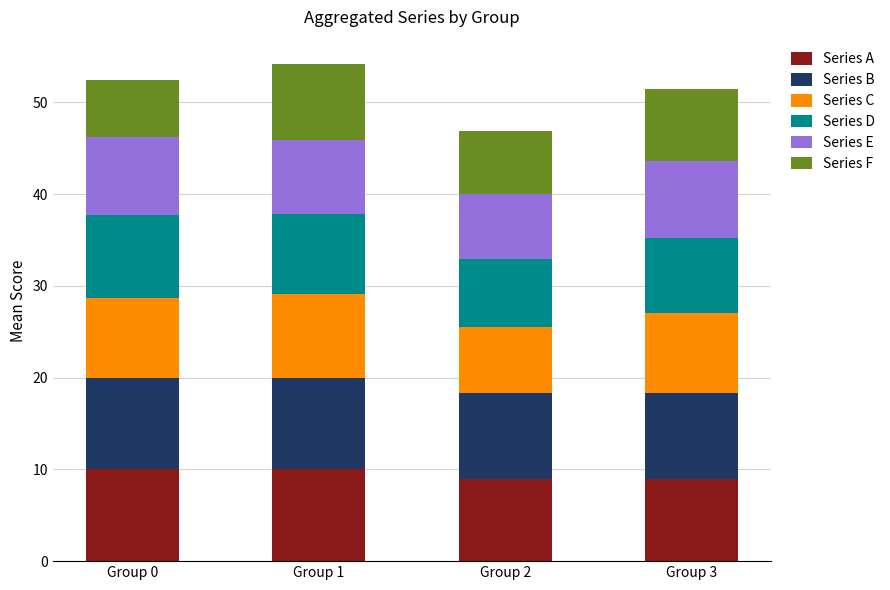

What is the total value across all series at Group 3?

51.4